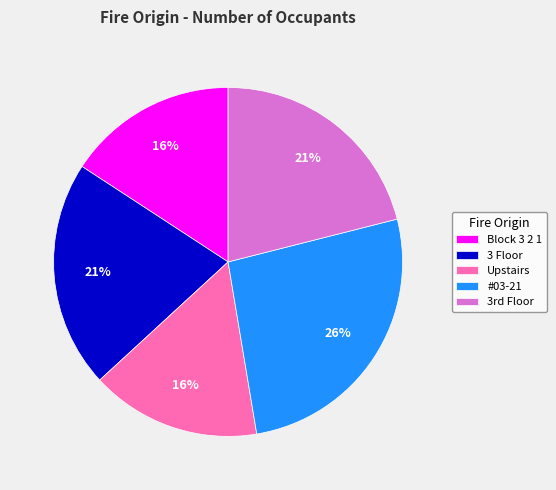

To the nearest percent, what is the combined percentage of Block 3 2 1 and Upstairs?

32%